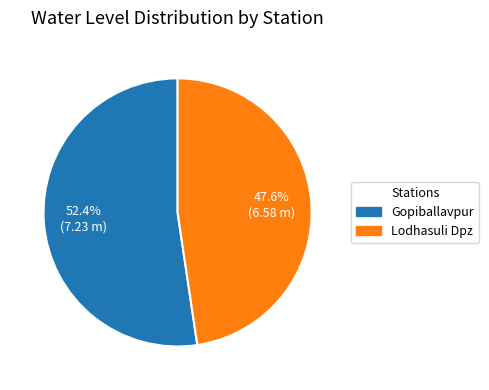

Between Gopiballavpur and Lodhasuli Dpz, which is larger?

Gopiballavpur